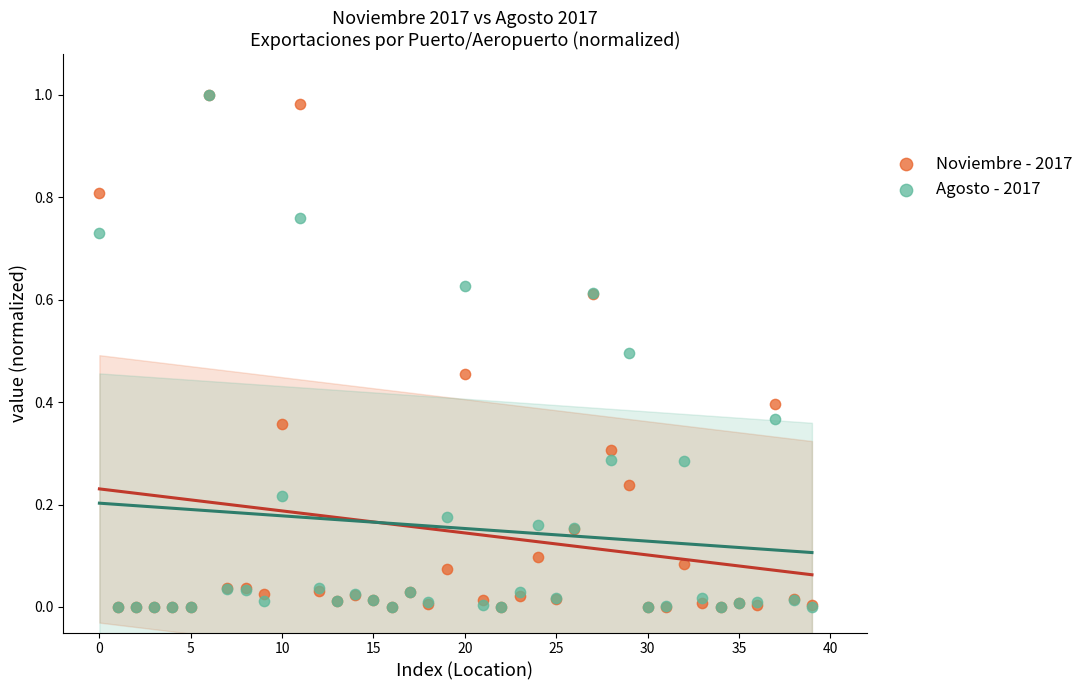

What are all the series names shown in the legend?

Noviembre - 2017, Agosto - 2017